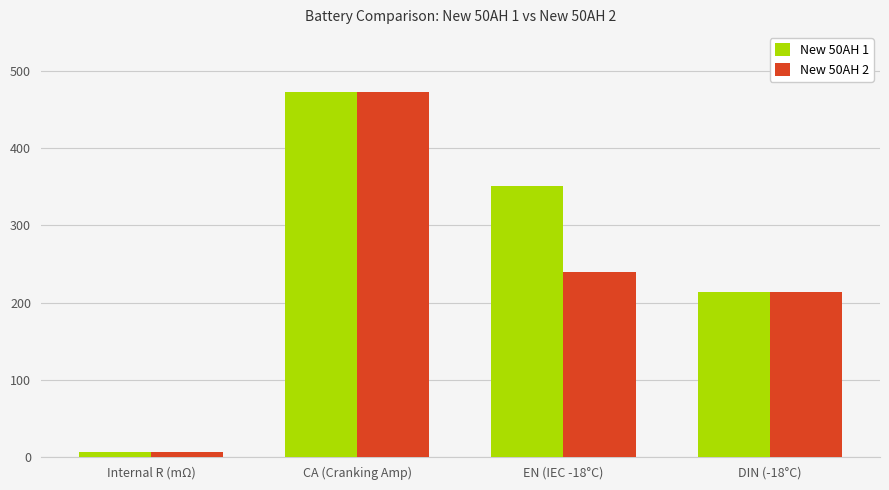

What is the sum of all New 50AH 2 values?

931.6